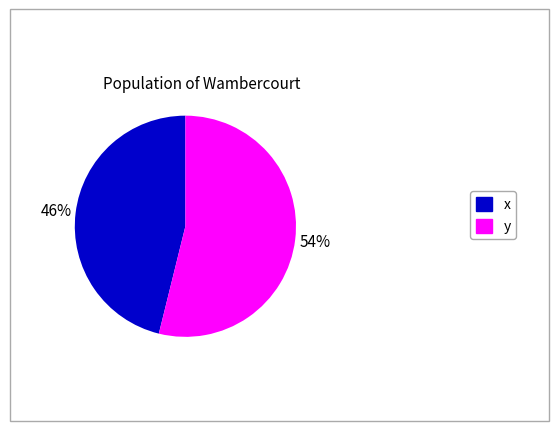

The x slice represents 38% of the pie. True or false?

False